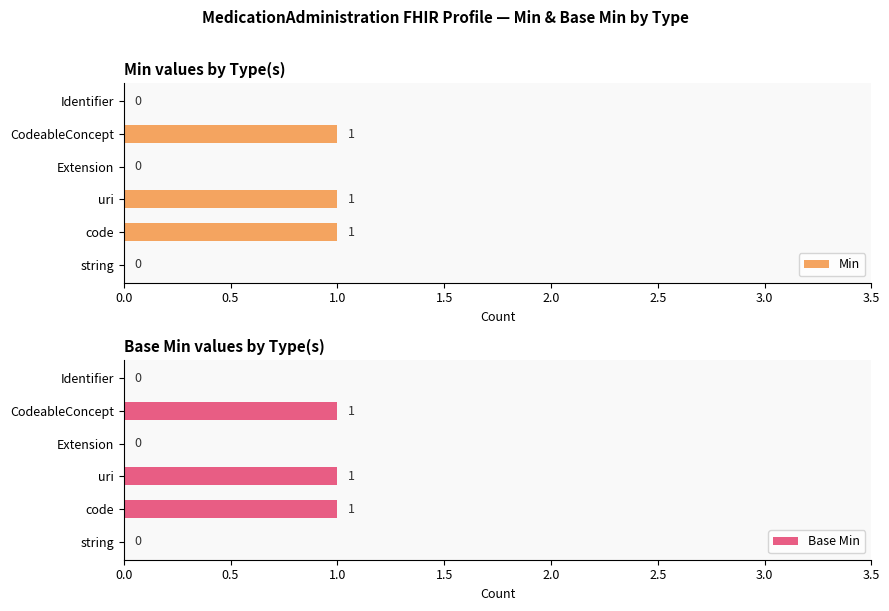

What is the sum of the Min values at CodeableConcept and Identifier?

1